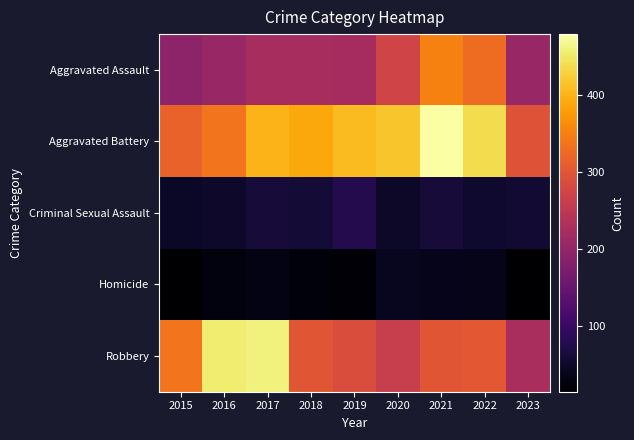

Which series changed the most between 2015 and 2019?

Aggravated Battery